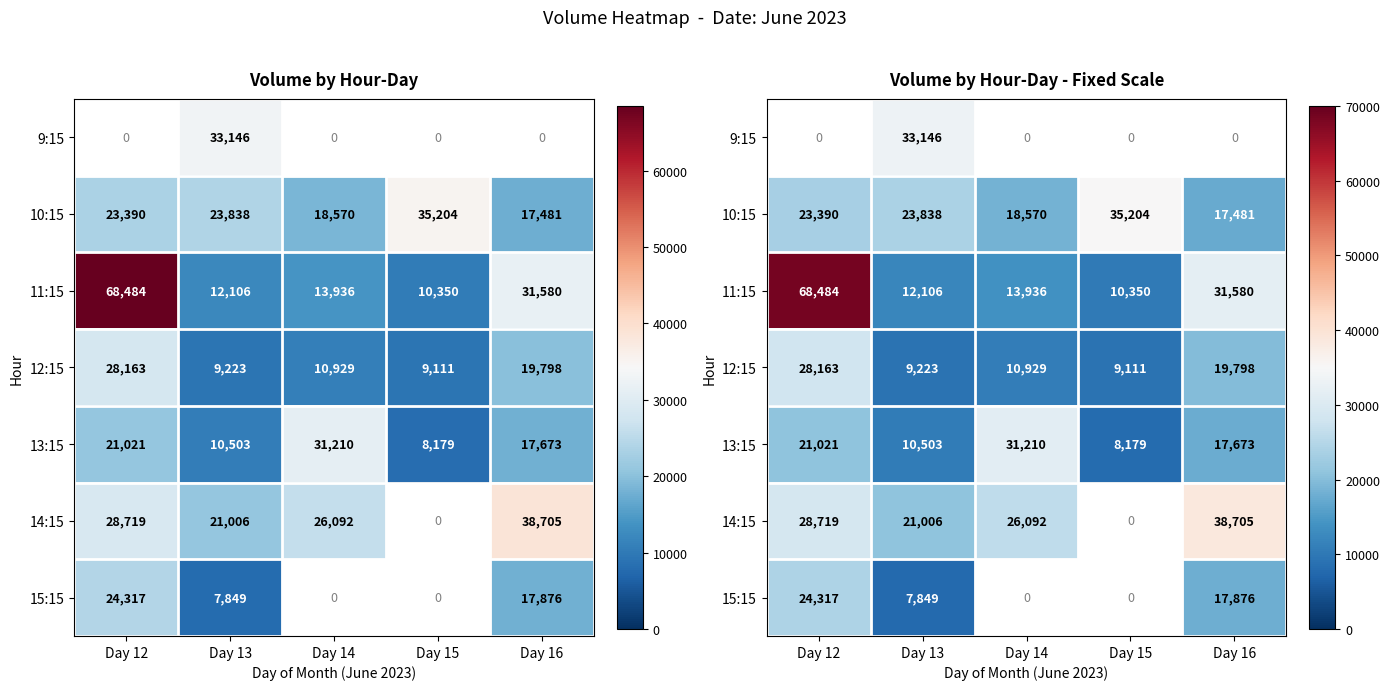

Which category has the lowest value in the 9:15 series?

Day 12